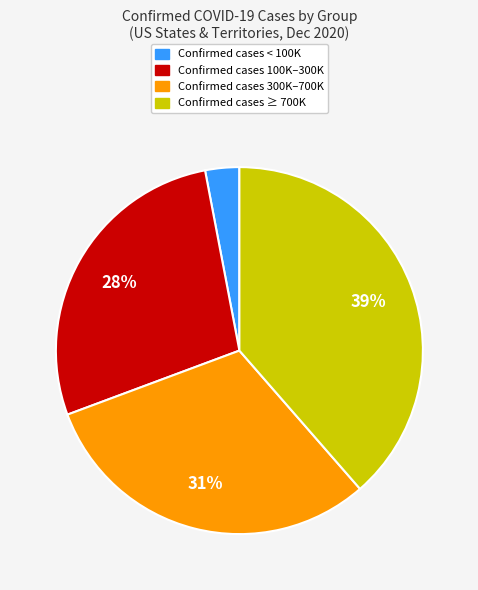

To the nearest percent, what is the average slice percentage?

25%